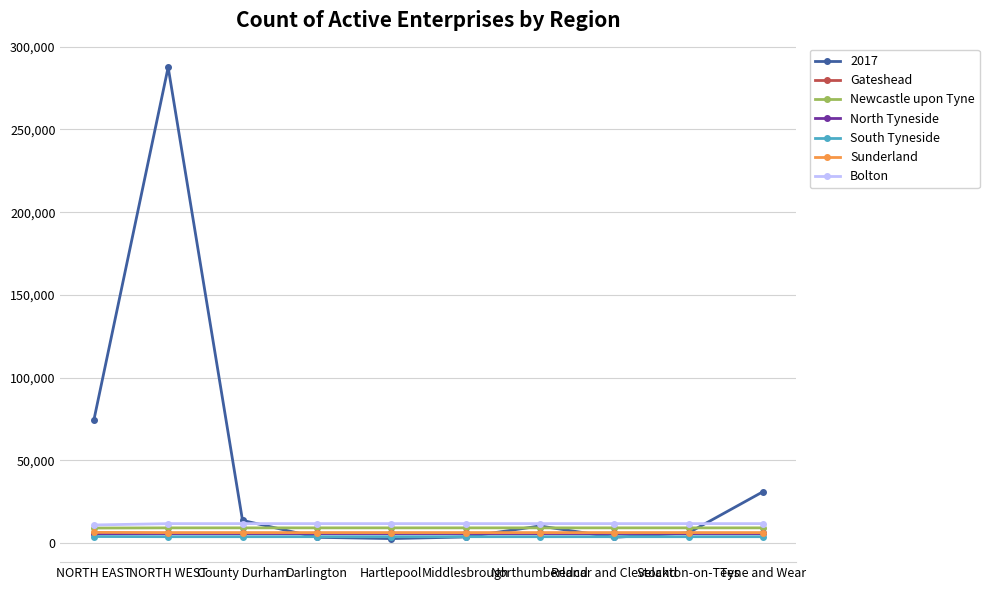

What is the sum of the Newcastle upon Tyne values at Northumberland and NORTH EAST?

18150